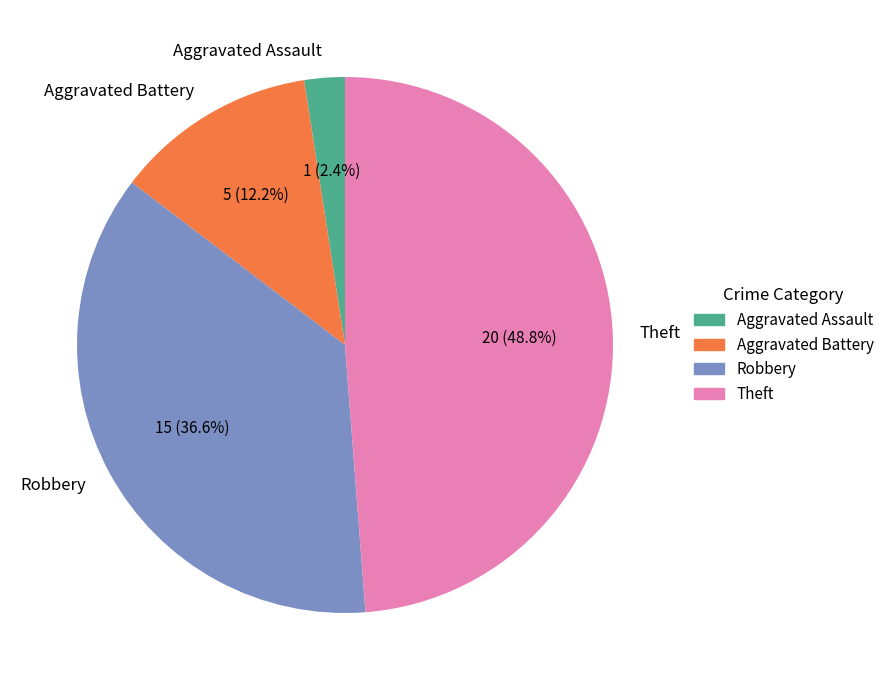

What is the smallest slice in the pie chart?

Aggravated Assault